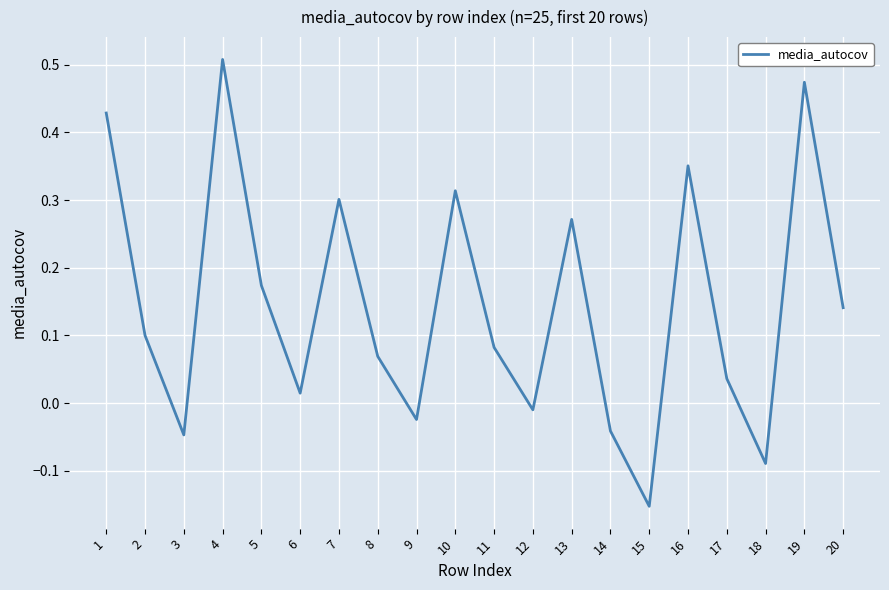

Which category has the highest value across all series?

4